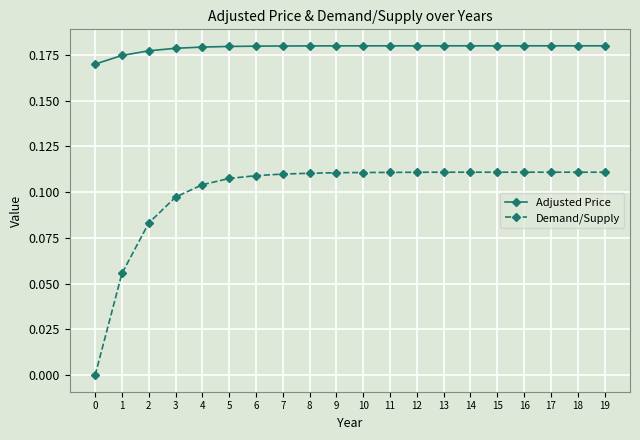

What is the total value across all series at 4?

0.3